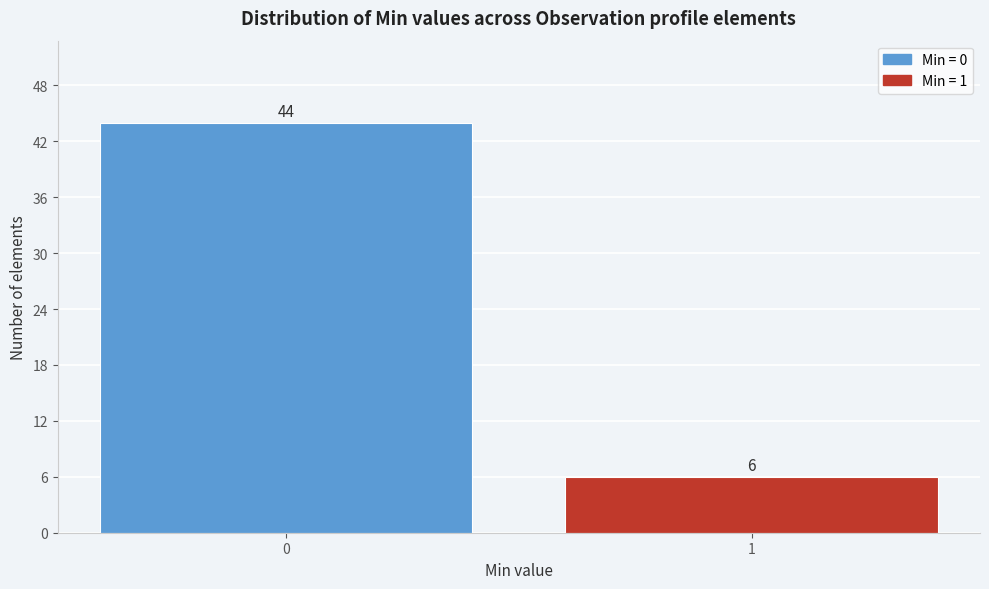

Reading right to left, what are all the values shown in this chart?

6	44